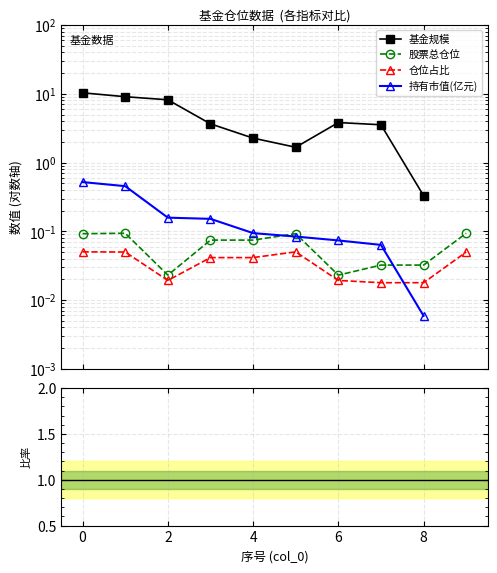

How many interior local peaks does the 仓位占比 series have?

2